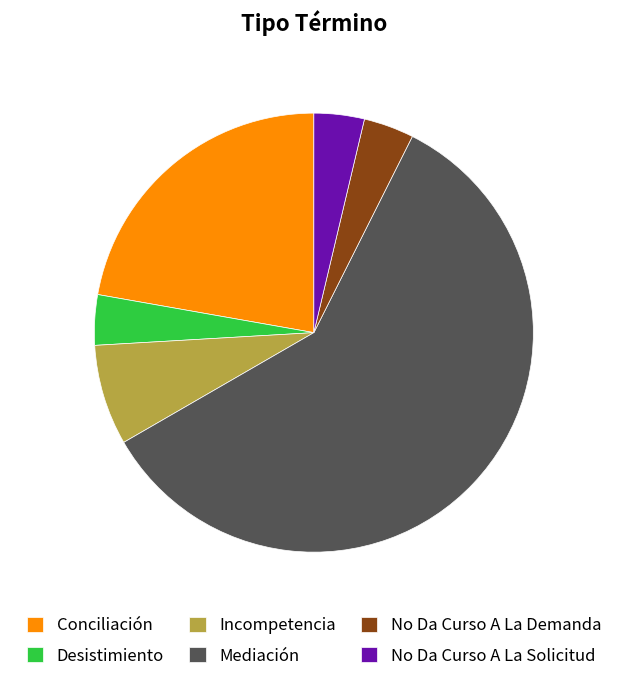

True or false: Mediación accounts for 69% of the total.

False